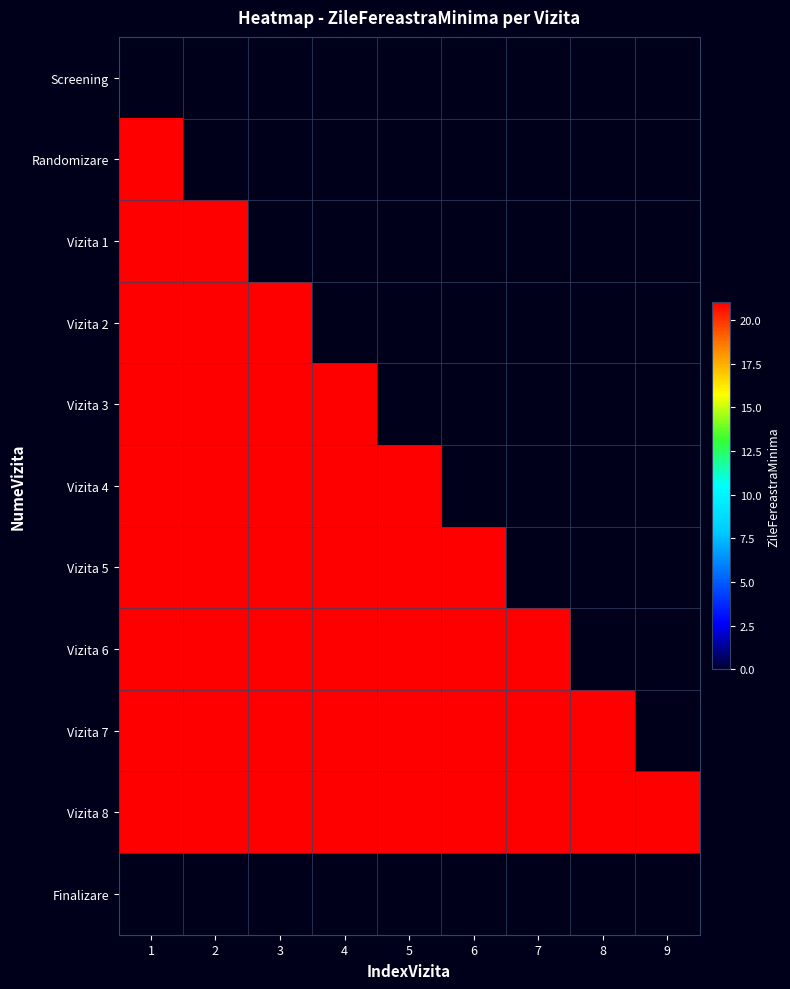

The value of Vizita 6 at 2 is 21.0. True or false?

True